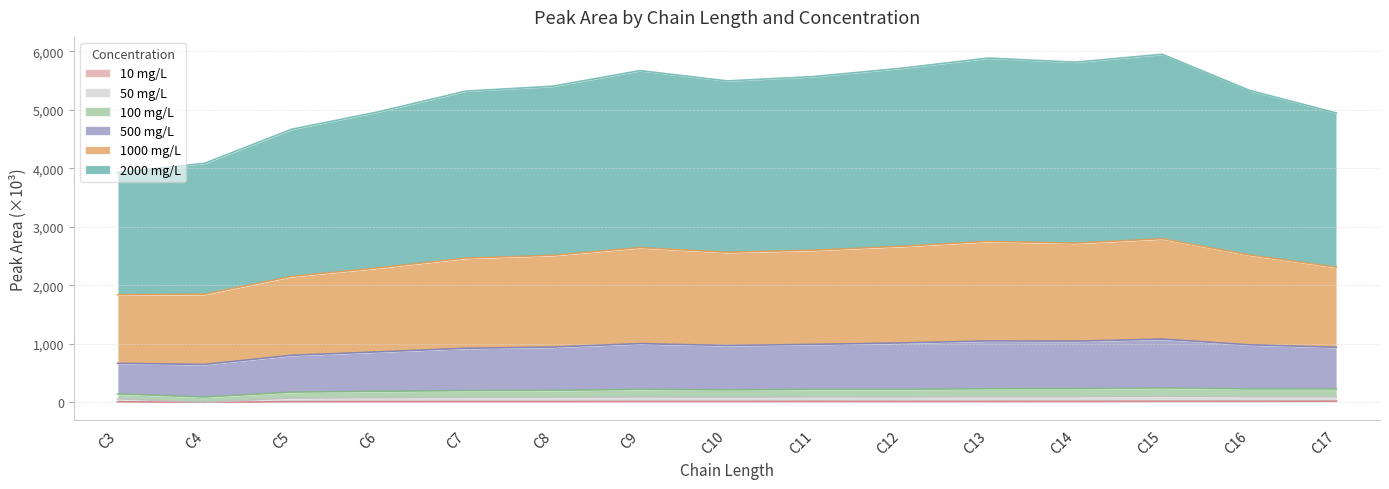

True or false: 50 mg/L and 1000 mg/L intersect in this chart.

False